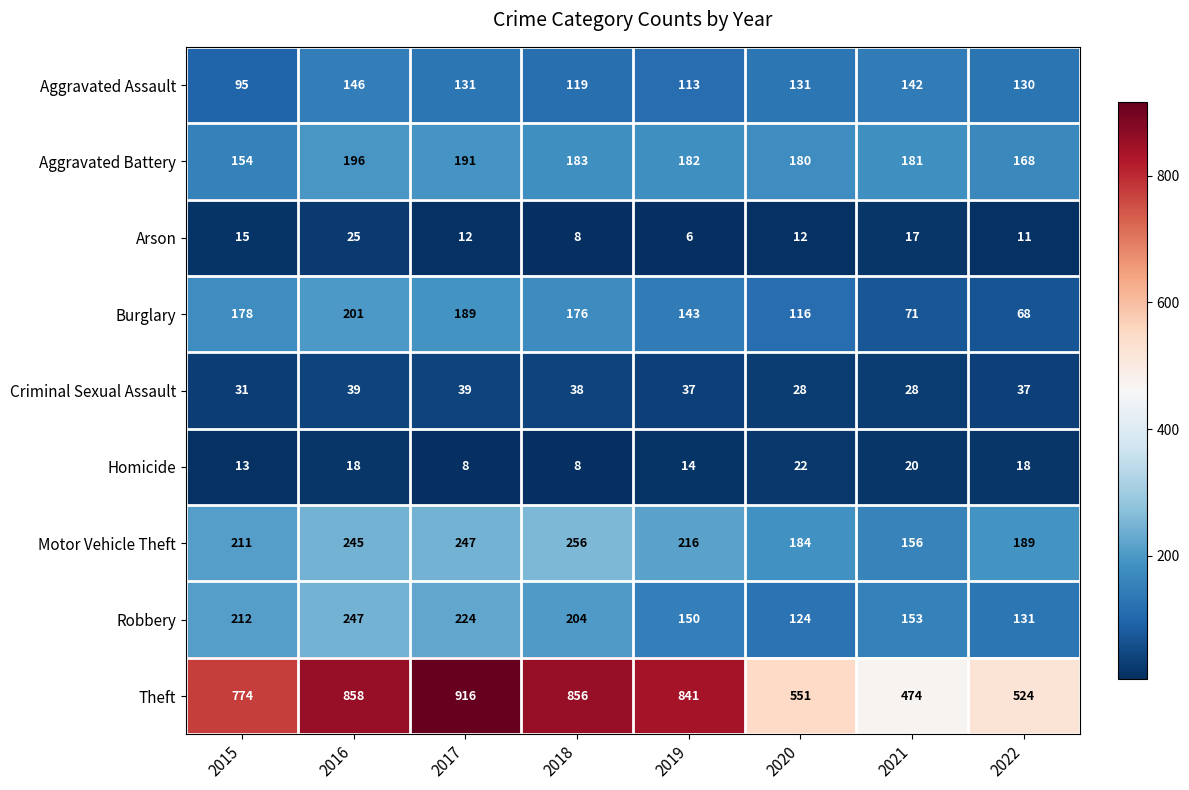

What is the average value of the Motor Vehicle Theft series?

213